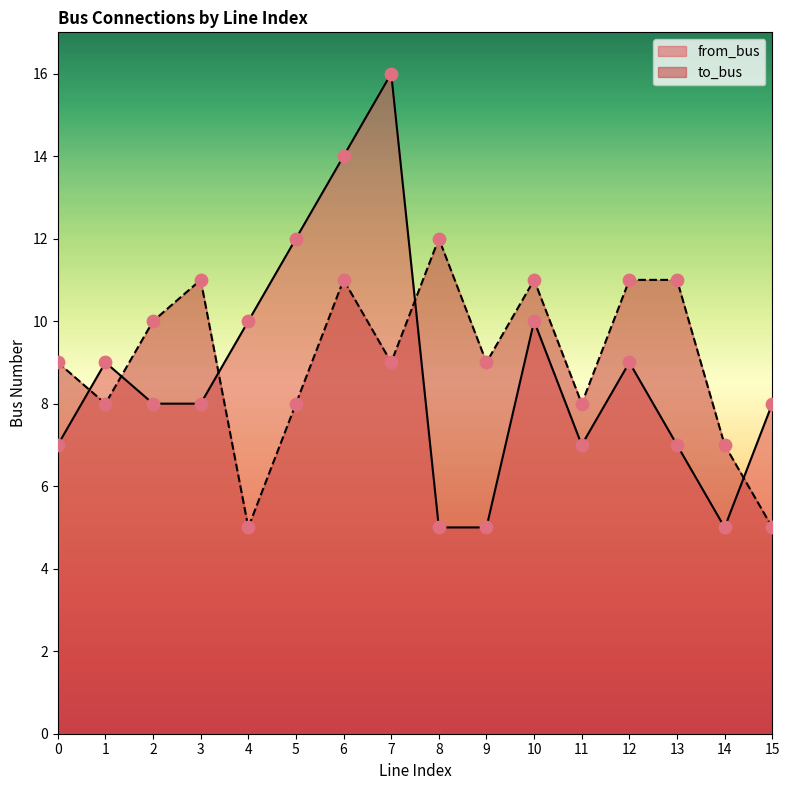

Is the value of from_bus at 4 greater than the value of to_bus at 15?

Yes